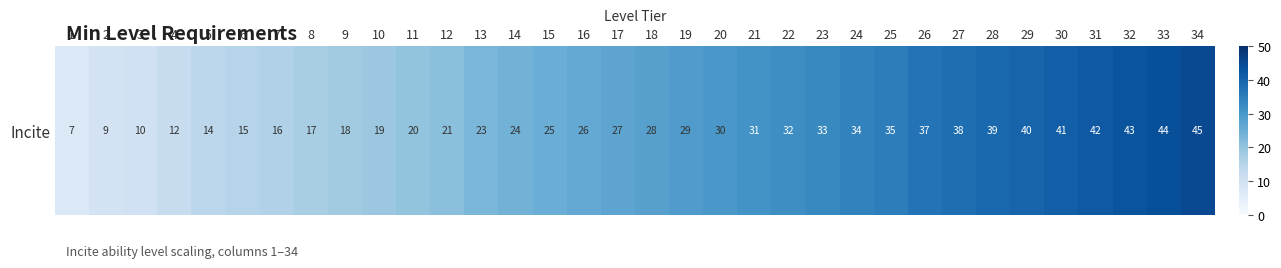

Rank the categories by value from lowest to highest.

1, 2, 3, 4, 5, 6, 7, 8, 9, 10, 11, 12, 13, 14, 15, 16, 17, 18, 19, 20, 21, 22, 23, 24, 25, 26, 27, 28, 29, 30, 31, 32, 33, 34